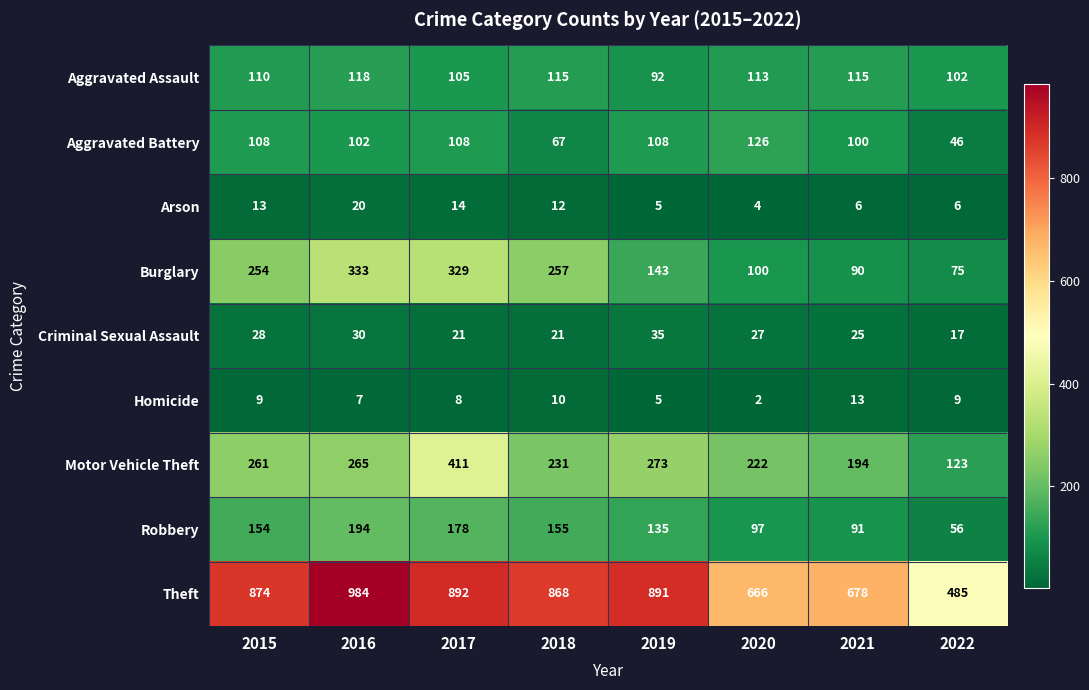

At which label does Arson reach its peak?

2016